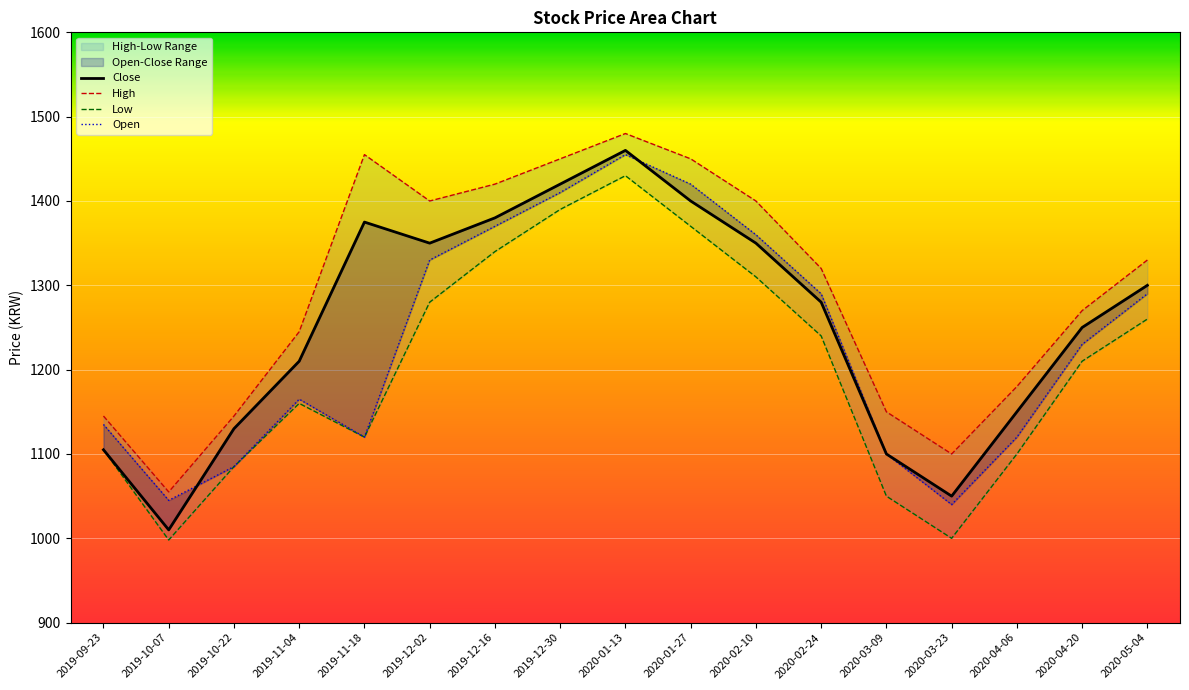

What is the label of the 6th point from the right?

2020-02-24